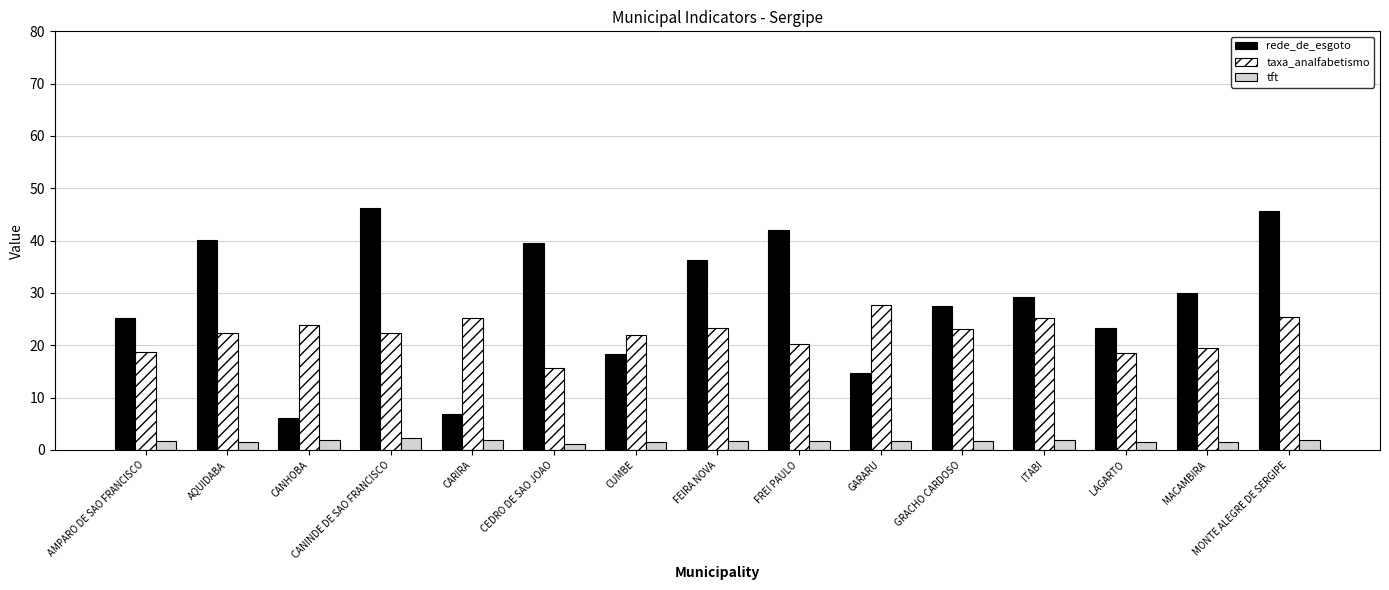

Does the chart contain stacked bars?

No